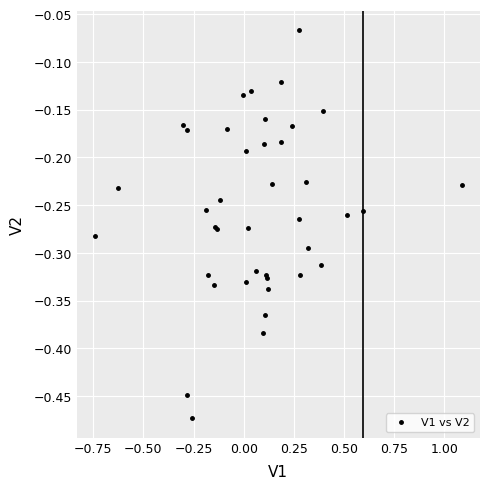

True or false: there are more than 1 points higher than both neighbors.

True